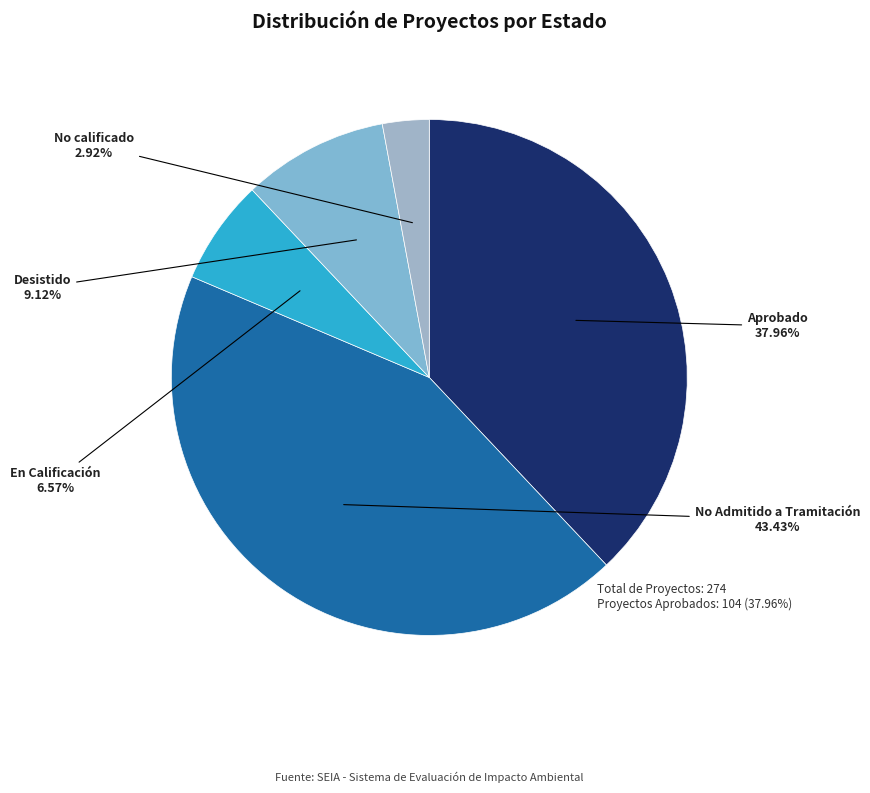

Does Aprobado represent more than half of the total?

No